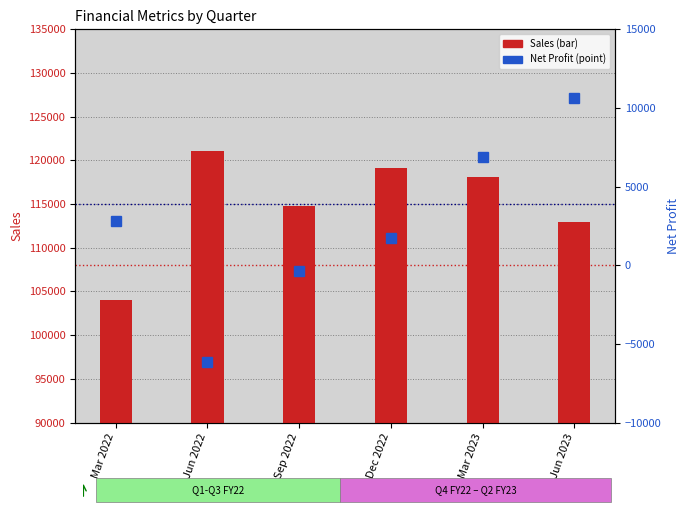

What is the label of the 5th bar from the right?

Jun 2022